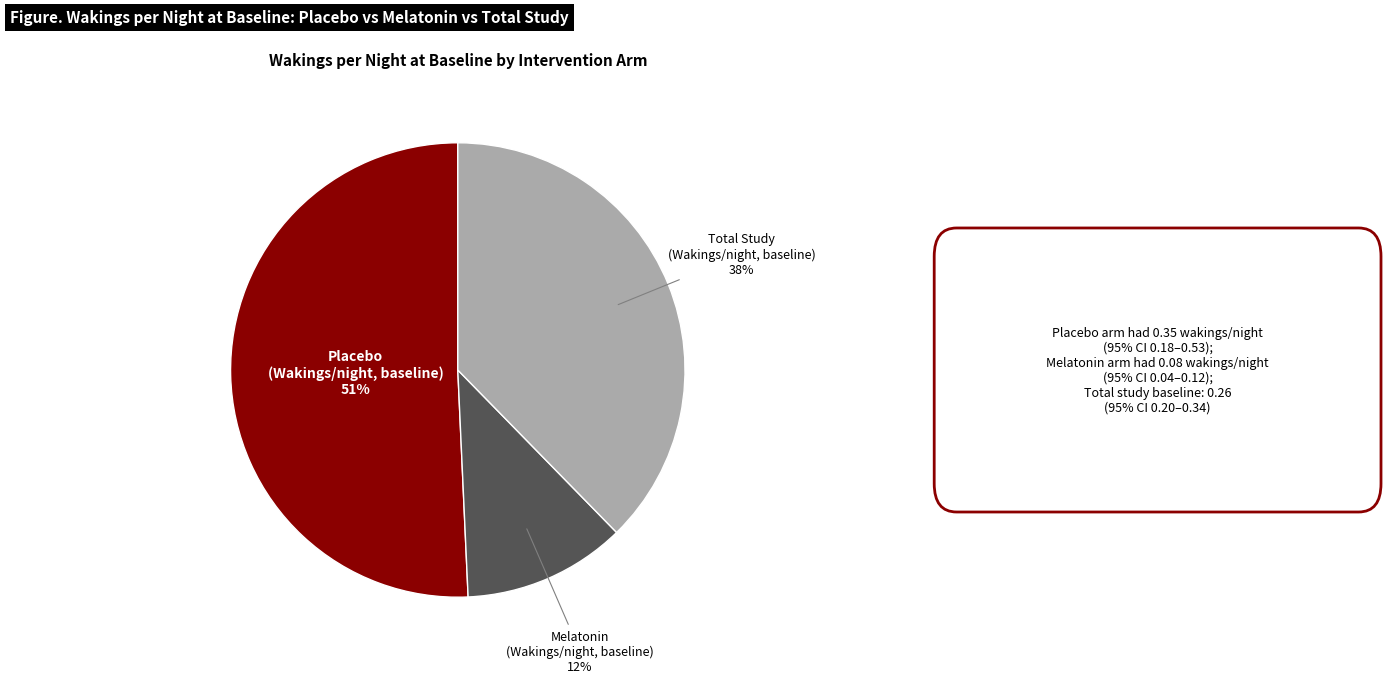

Rank the categories by value from lowest to highest.

Melatonin (Wakings/night, baseline), Total Study (Wakings/night, baseline), Placebo (Wakings/night, baseline)